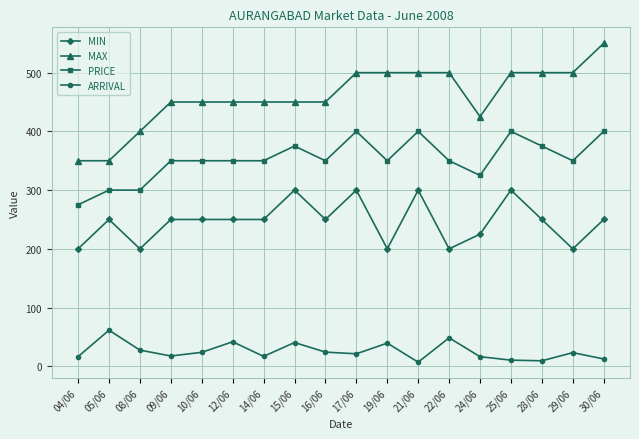

True or false: MIN and PRICE cross at least once.

False